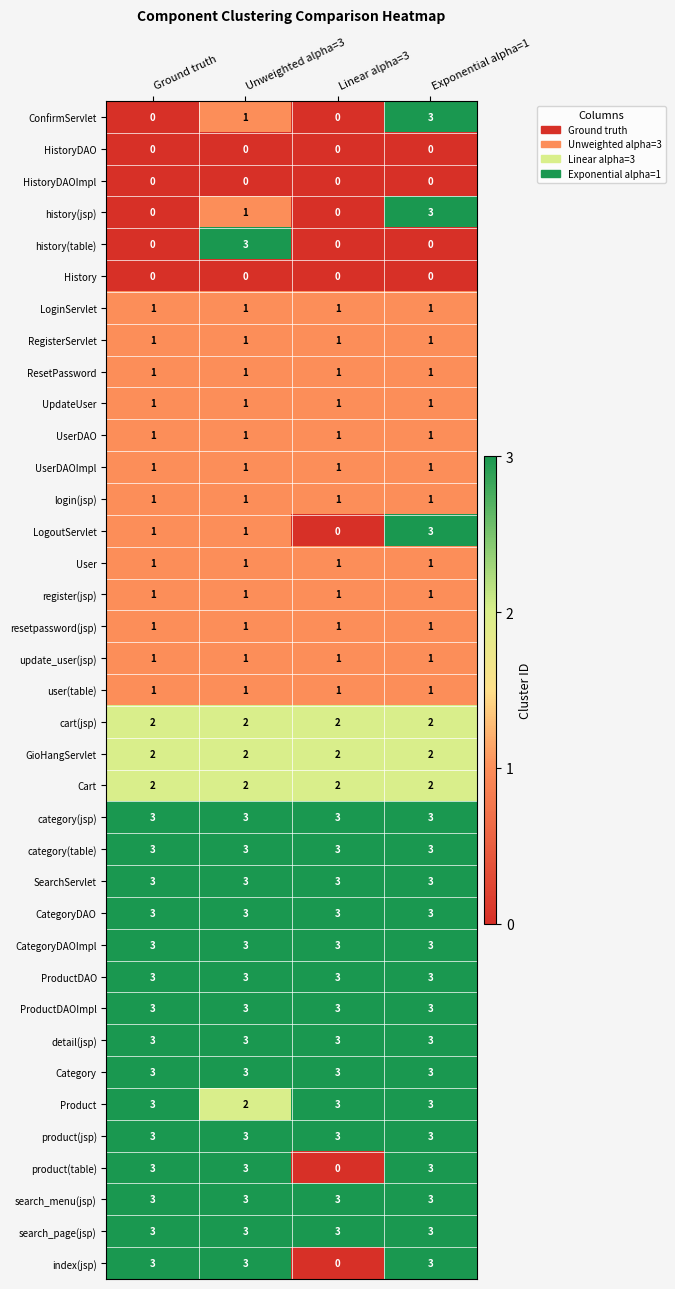

What is the difference between the highest and lowest values at Unweighted alpha=3?

3